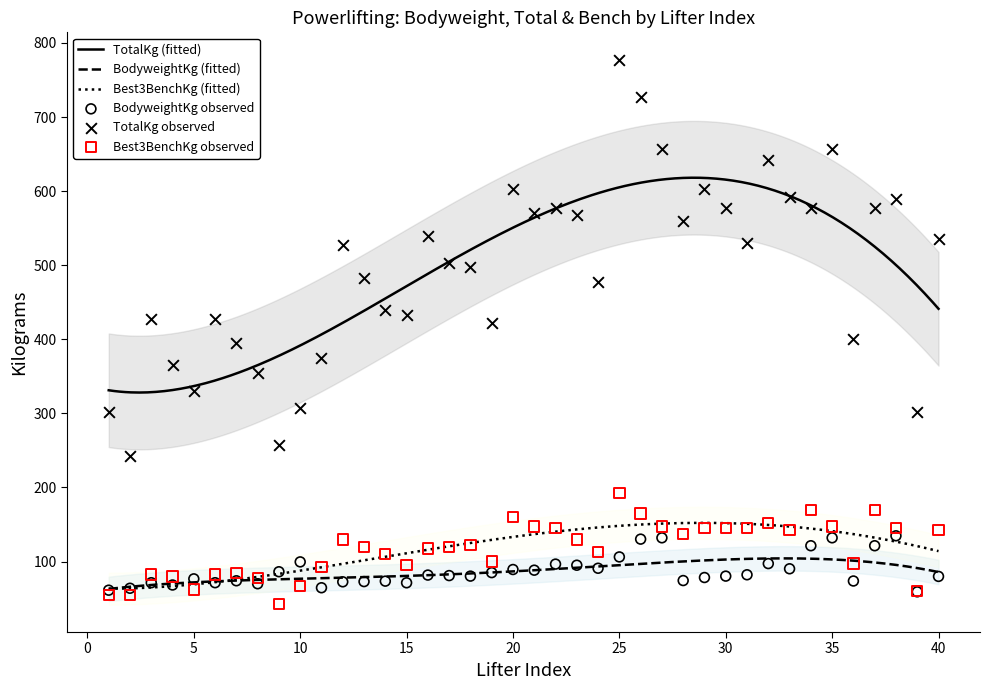

True or false: TotalKg (fitted) and Best3BenchKg (fitted) cross at least once.

False